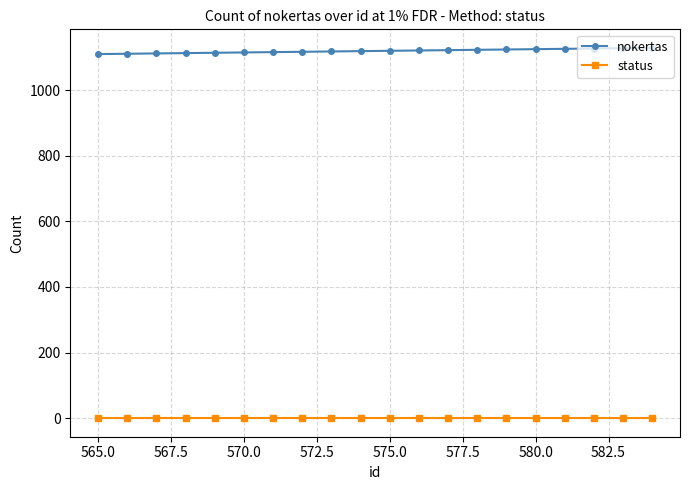

True or false: status and nokertas intersect in this chart.

False